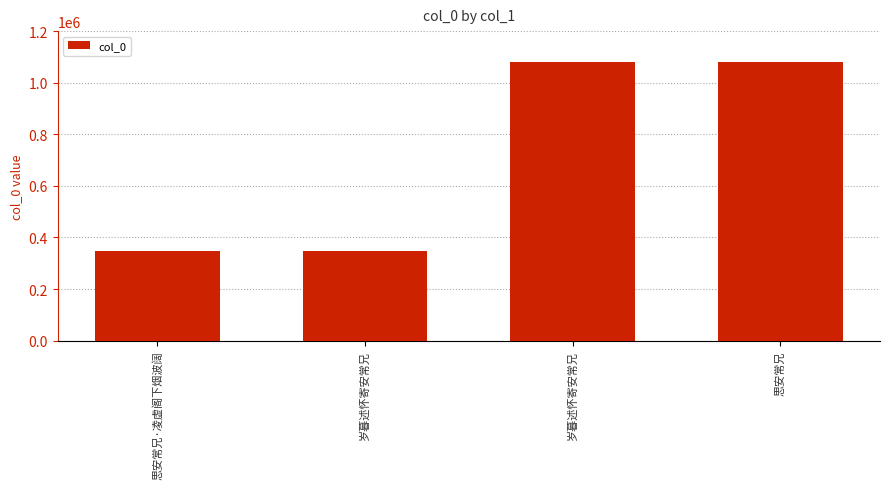

What is the difference between the maximum and minimum values?

731944